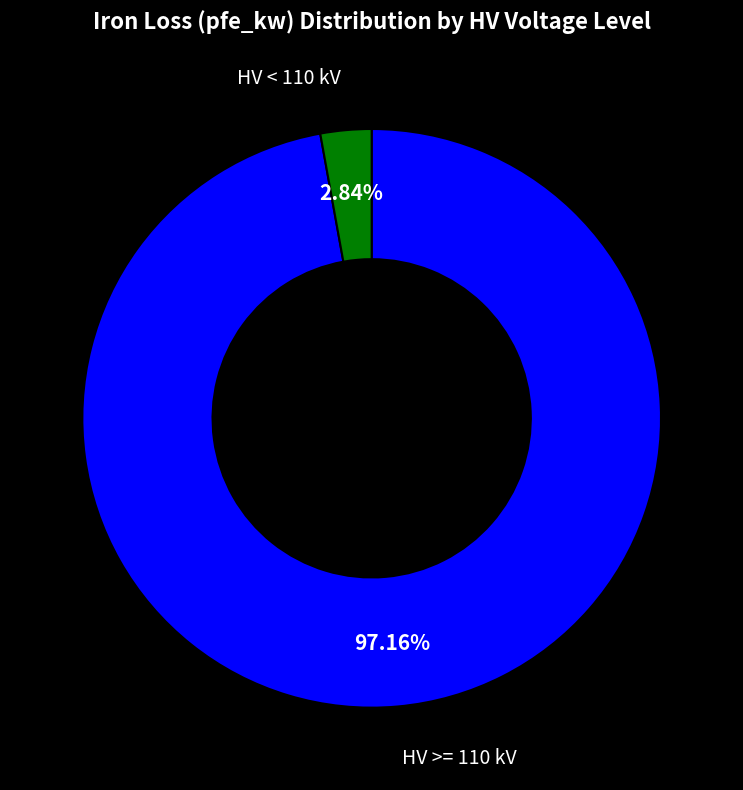

Does any single category account for the majority?

Yes